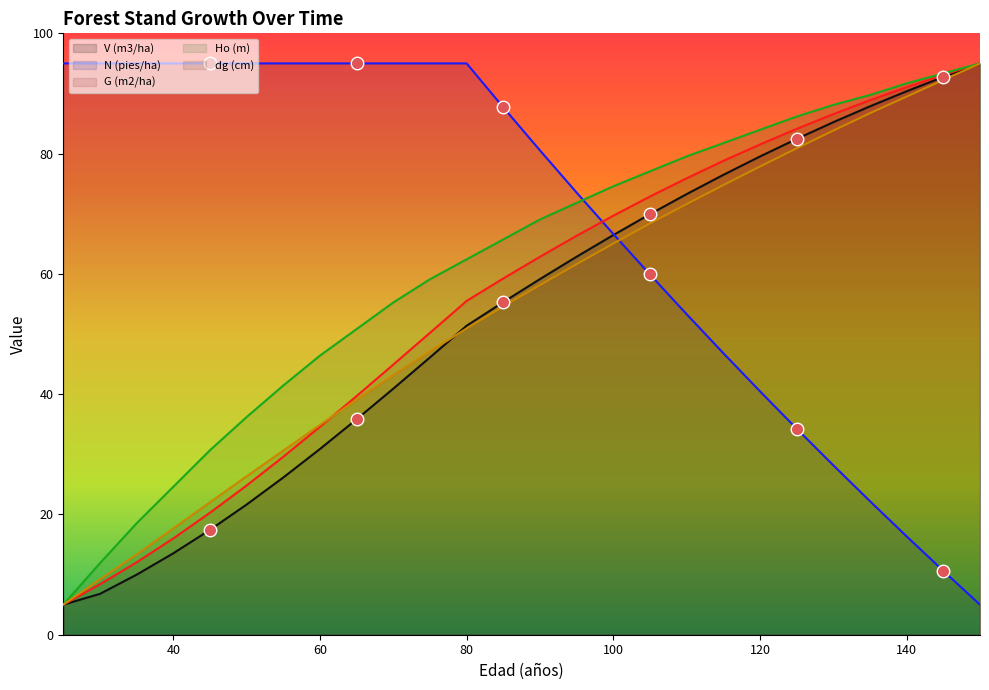

Which series has the largest range (max minus min)?

V (m3/ha)